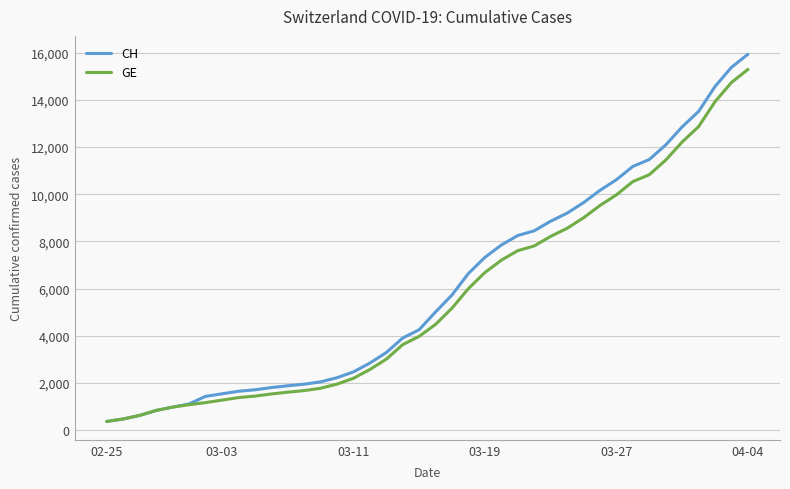

What is the minimum value for CH?

375